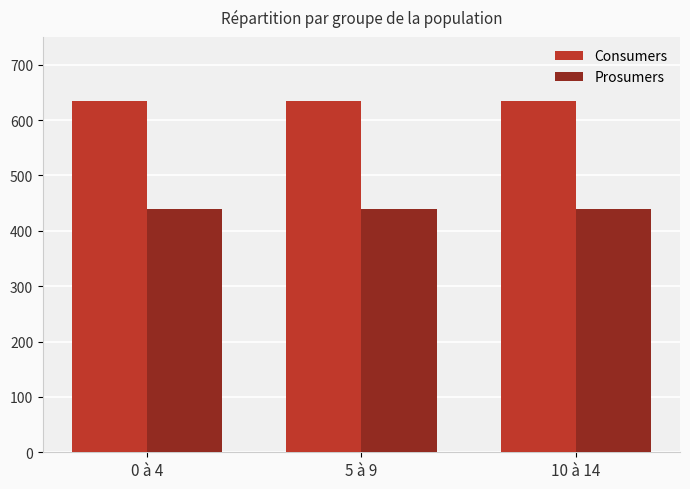

What is the label of the 2nd bar from the left?

5 à 9